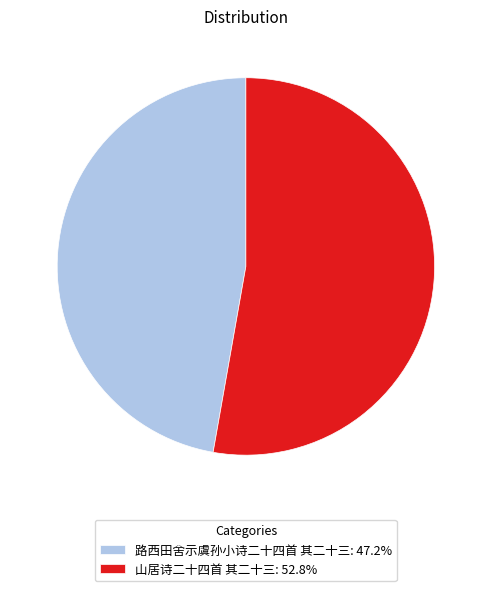

Rank the categories by value from highest to lowest.

山居诗二十四首 其二十三, 路西田舍示虞孙小诗二十四首 其二十三